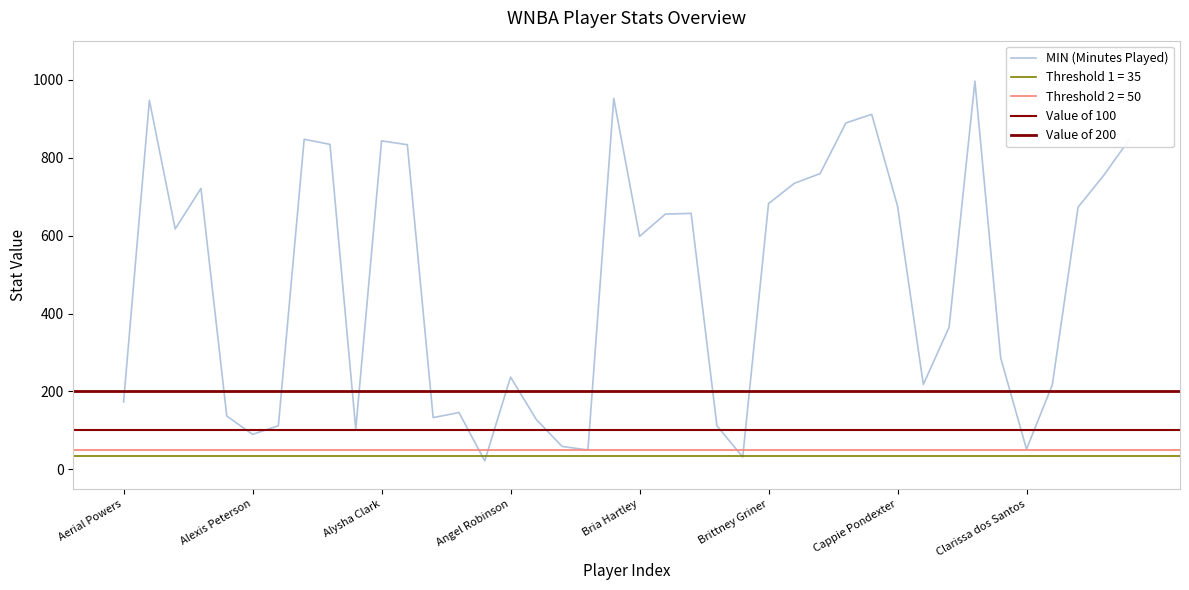

Which series has the largest range (max minus min)?

MIN